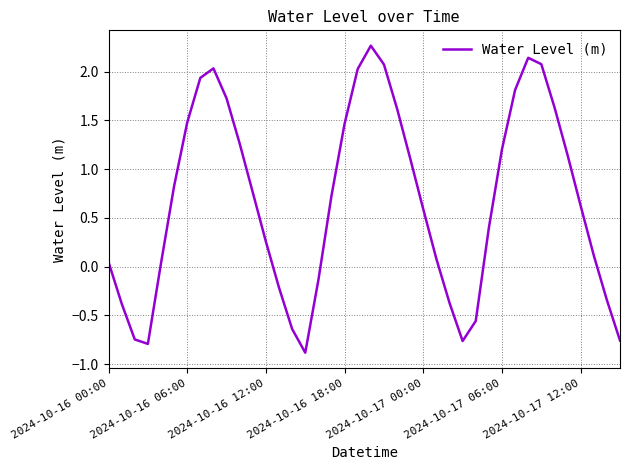

What is the average value?

0.7